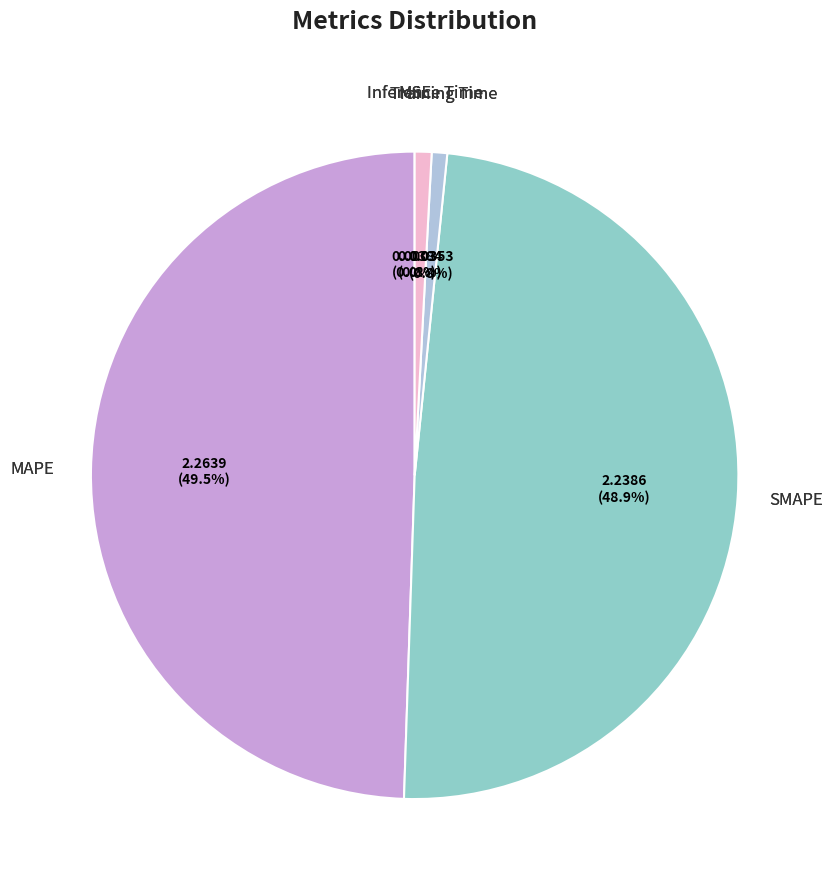

Is there a majority slice in this chart?

No